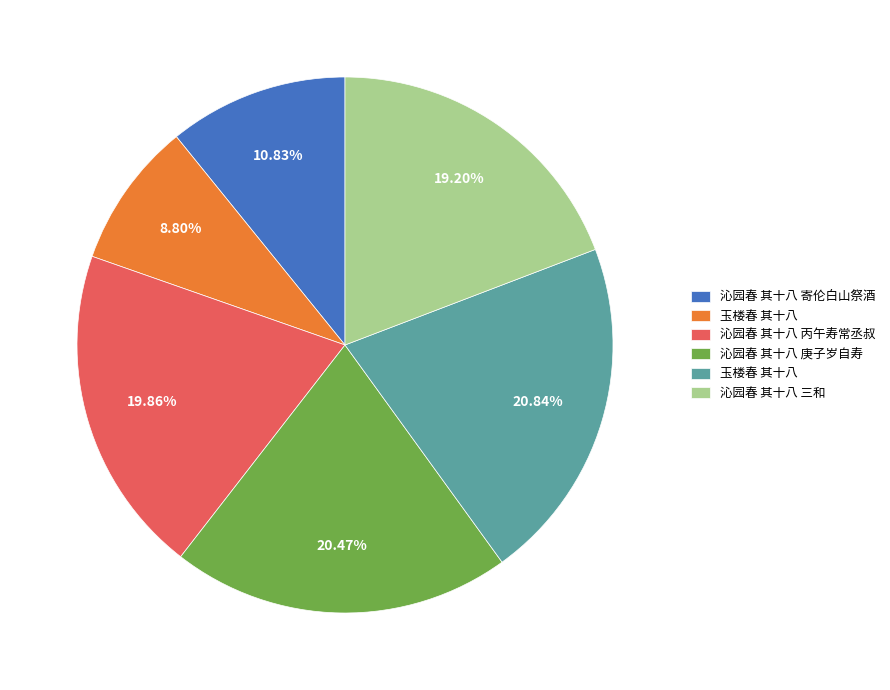

To the nearest percent, what is the difference between the largest and smallest slice percentages?

12%